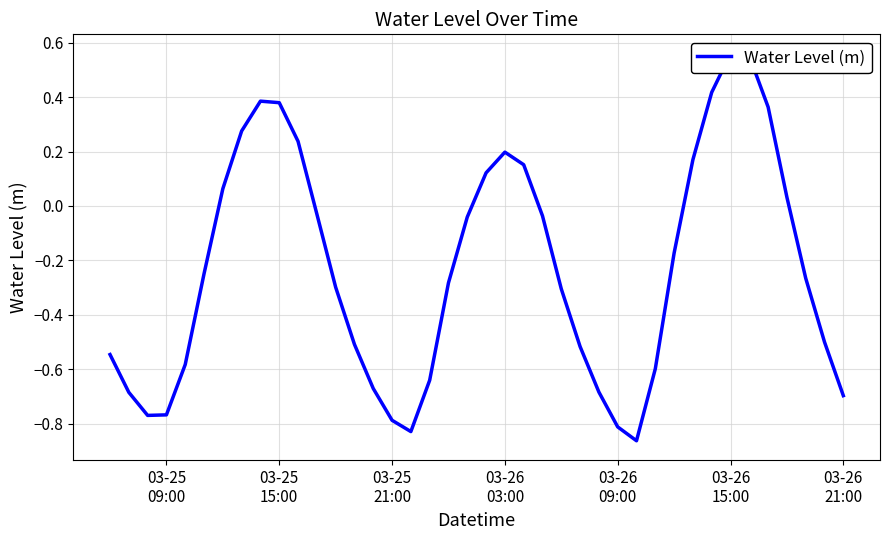

What is the minimum value shown in the chart?

-0.9